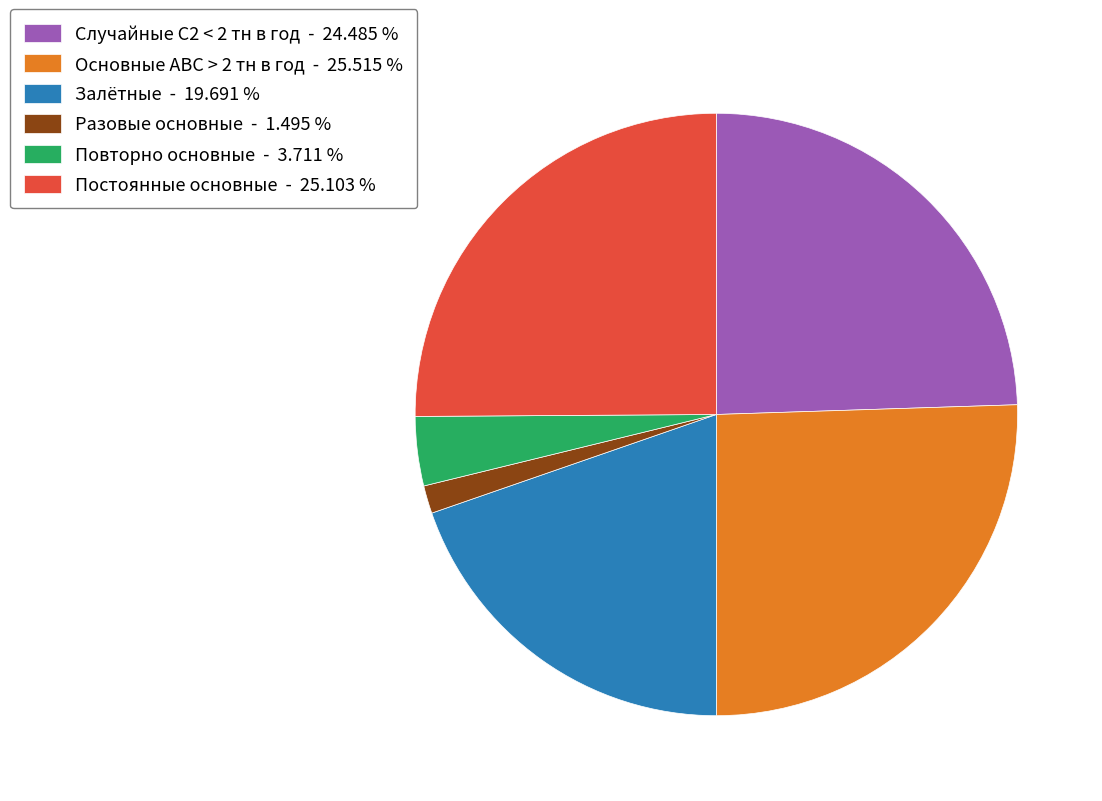

True or false: Залётные accounts for 20% of the total.

True